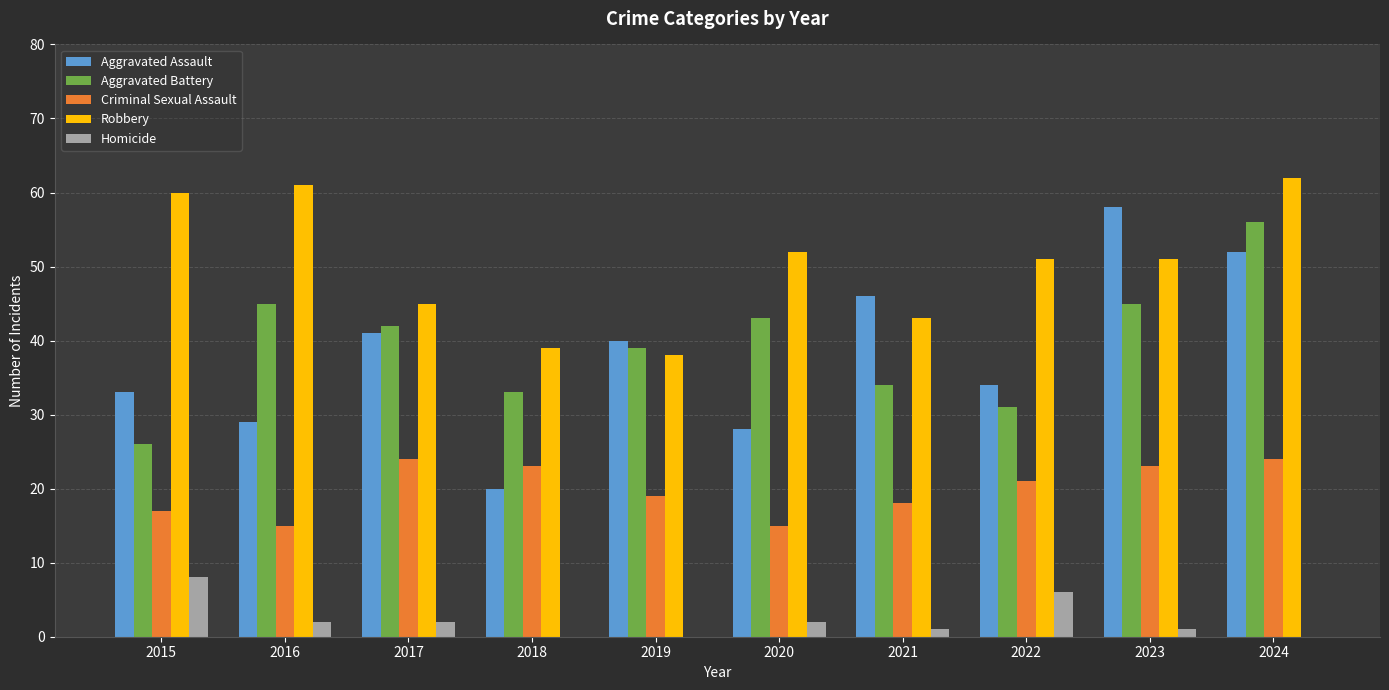

Count the number of categories in the chart.

10